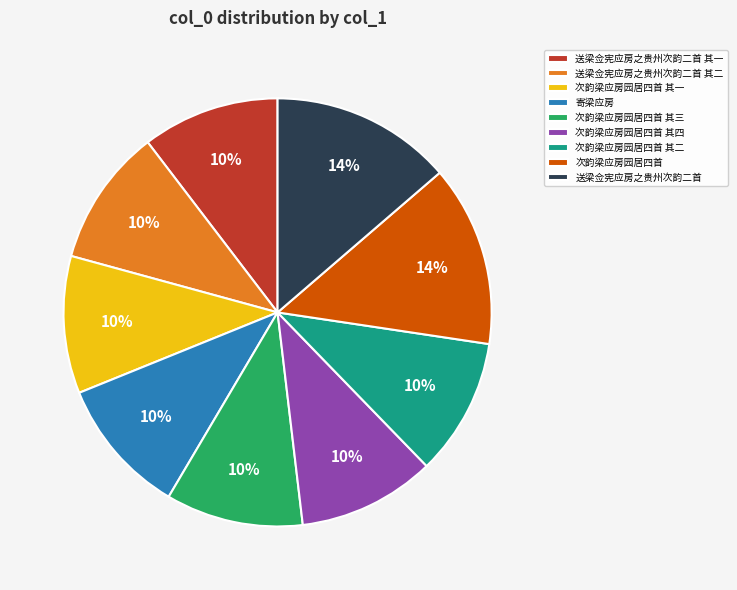

Count the number of slices in the pie.

9